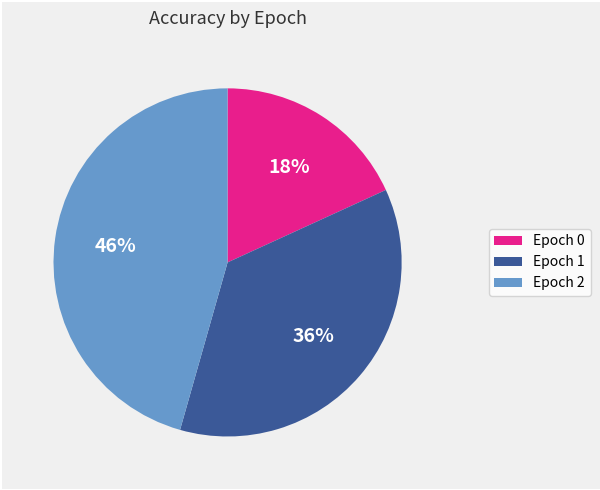

To the nearest percent, what is the combined percentage of Epoch 0 and Epoch 1?

54%